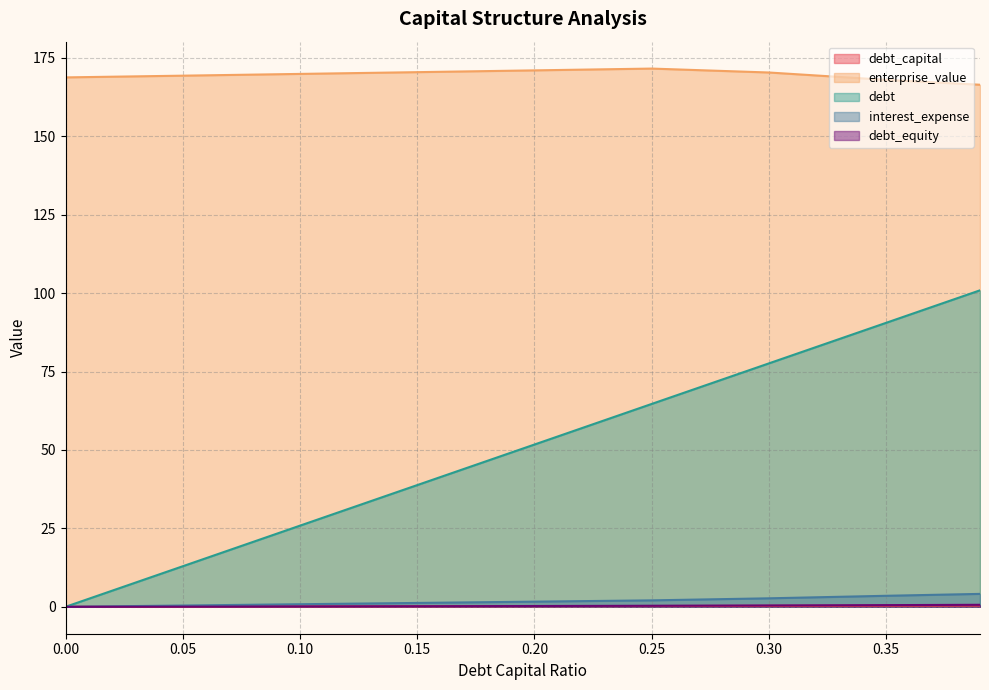

Count the number of data series in this chart.

5